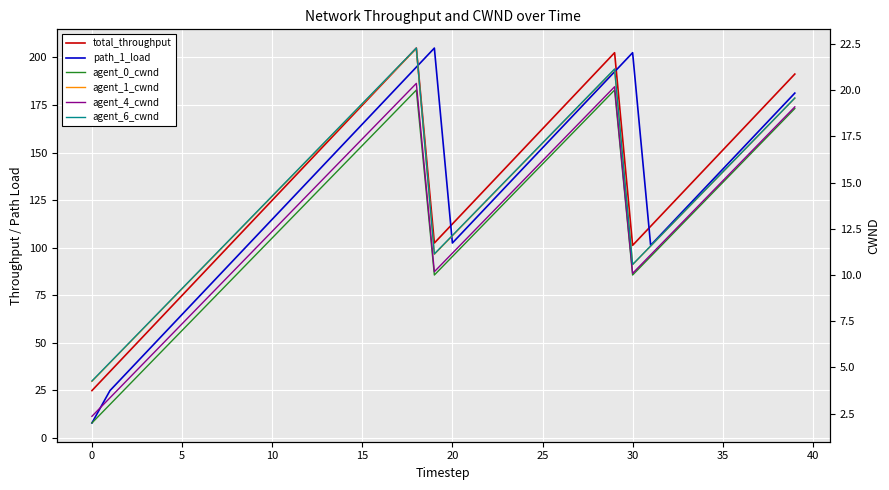

What is the smallest value displayed?

2.0